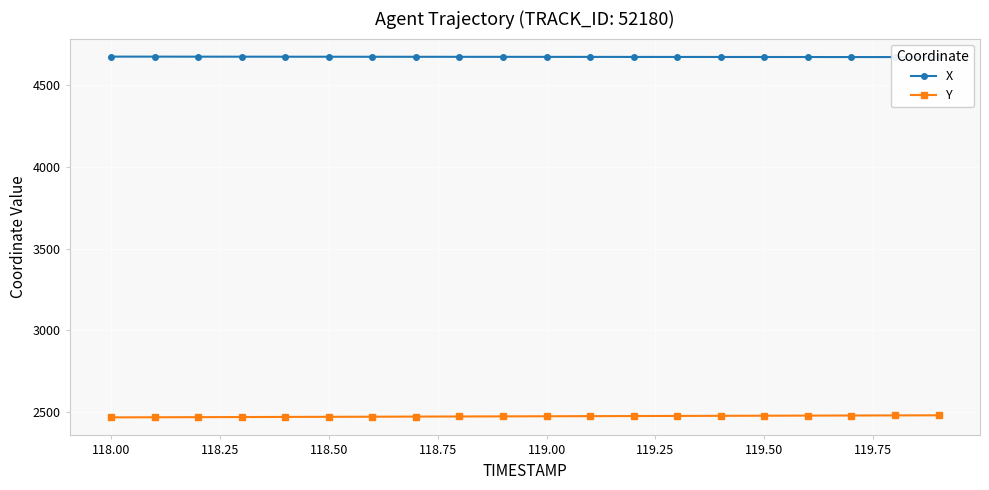

Reading left to right, transcribe all the data shown in this chart.

X: 4676.1	4676.0	4675.8	4675.7	4675.5	4675.4	4675.2	4675.0	4674.9	4674.7	4674.6	4674.4	4674.2	4674.1	4673.9	4673.8	4673.6	4673.5	4673.3	4673.2
Y: 2467.3	2468.0	2468.7	2469.3	2470.0	2470.7	2471.4	2472.1	2472.8	2473.4	2474.1	2474.8	2475.5	2476.2	2476.8	2477.5	2478.1	2478.7	2479.4	2480.0